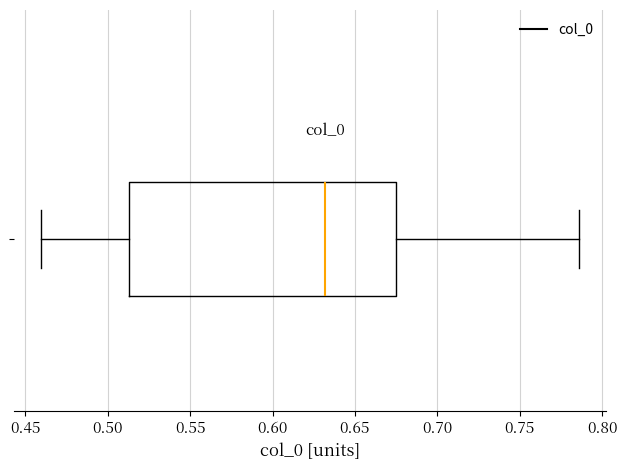

Transcribe this box plot: give where the median line is, the range the box spans, and where the two whiskers end, as read against the x-axis. The values are not printed on the chart, so give them approximately, as read against the axis.

median 0.630, box 0.515 to 0.675, whiskers 0.460 to 0.785